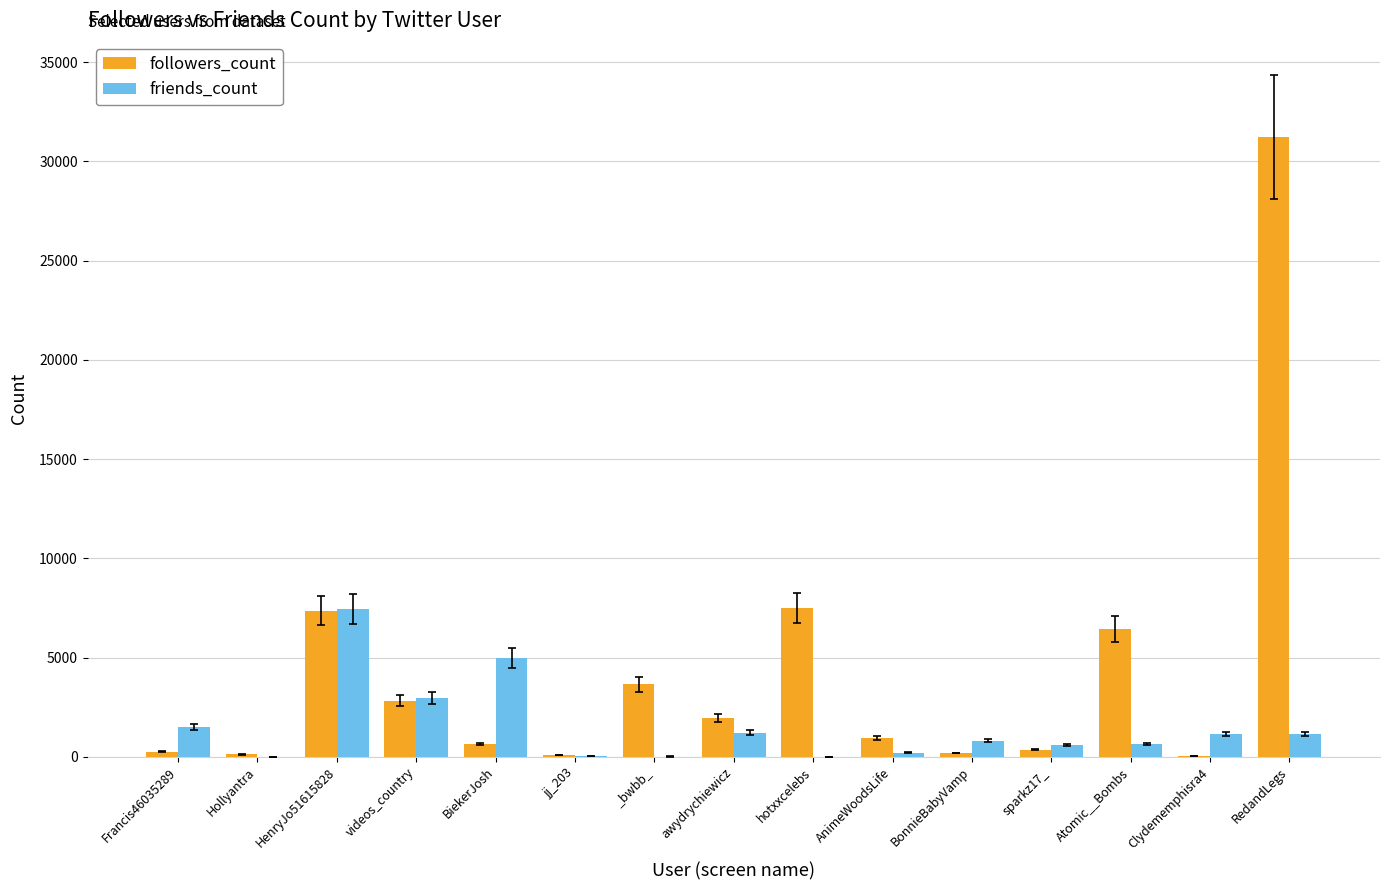

At which label does followers_count first exceed 949?

HenryJo51615828